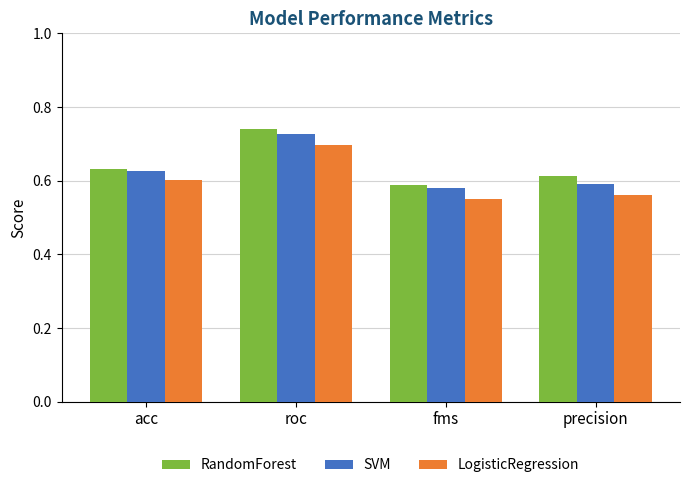

Is it true that SVM equals 0.6 at acc?

True